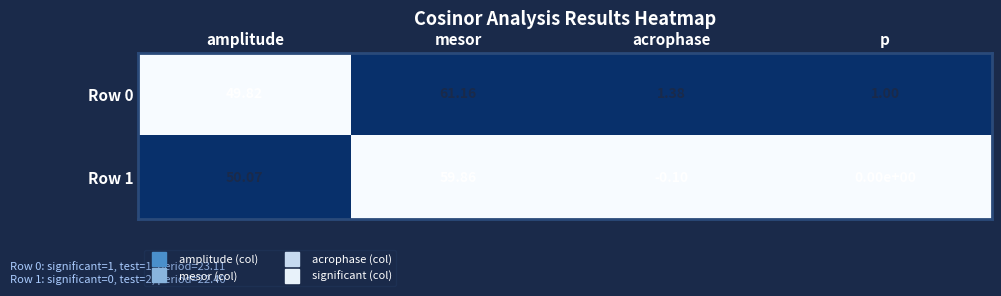

At amplitude, list the series in order from largest to smallest.

Row 1, Row 0